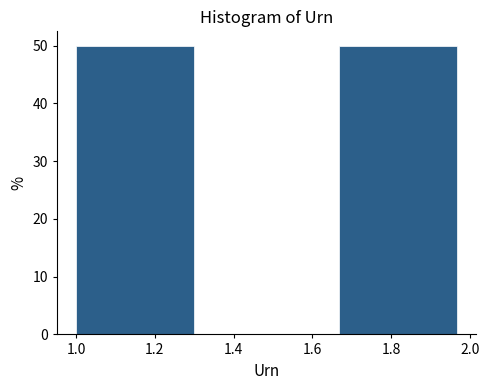

How tall is the bar that spans 1.66 to 2.00 on the x-axis? Neither the bar edges nor the heights are printed on the chart, so give them approximately, as read against the axes.

50